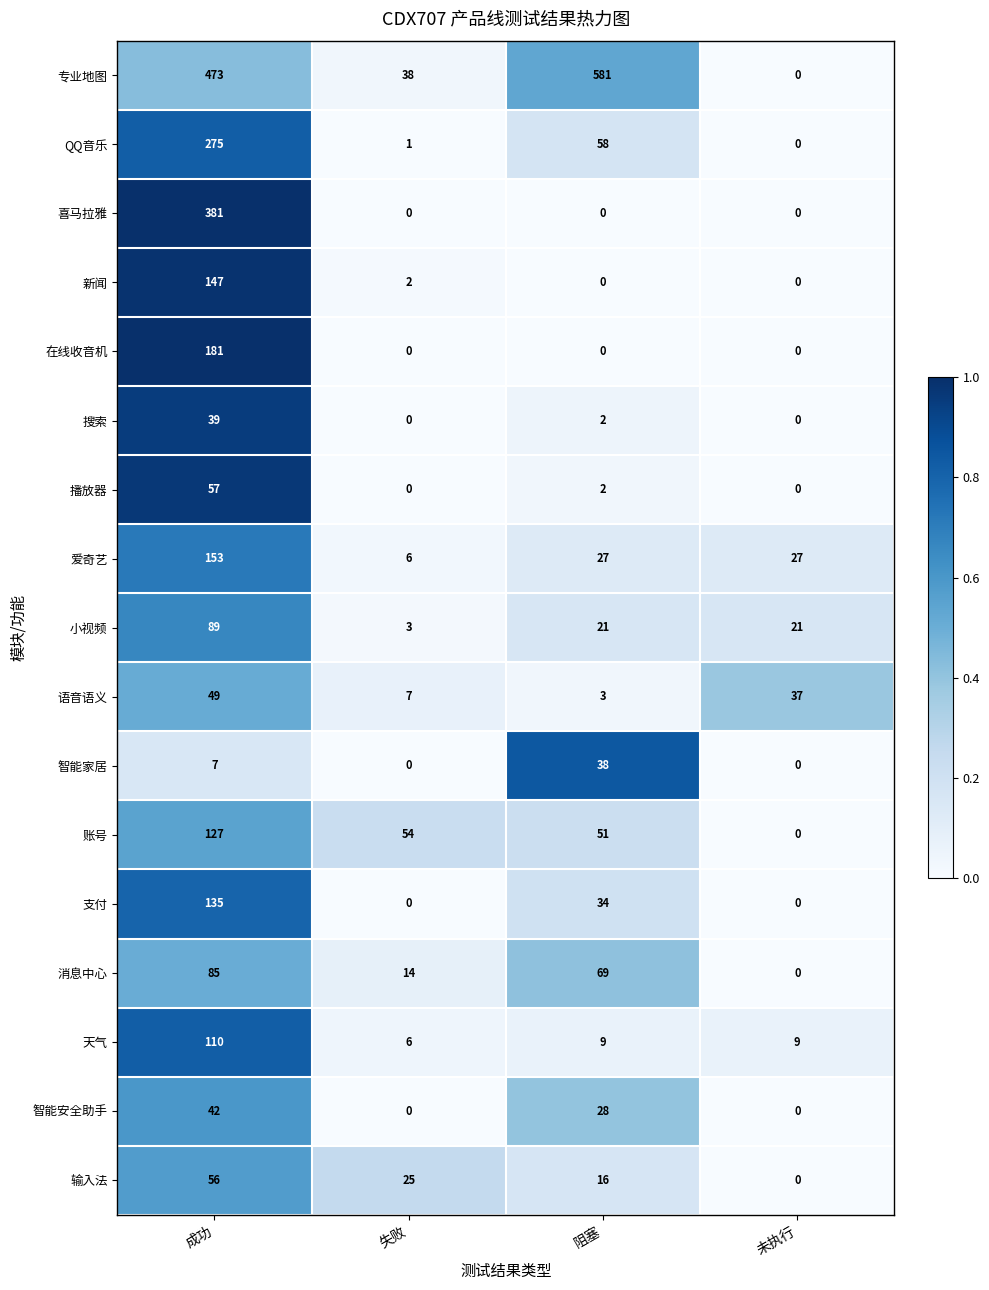

List the series in order of their peak value, highest first.

专业地图, 喜马拉雅, QQ音乐, 在线收音机, 爱奇艺, 新闻, 支付, 账号, 天气, 小视频, 消息中心, 播放器, 输入法, 语音语义, 智能安全助手, 搜索, 智能家居